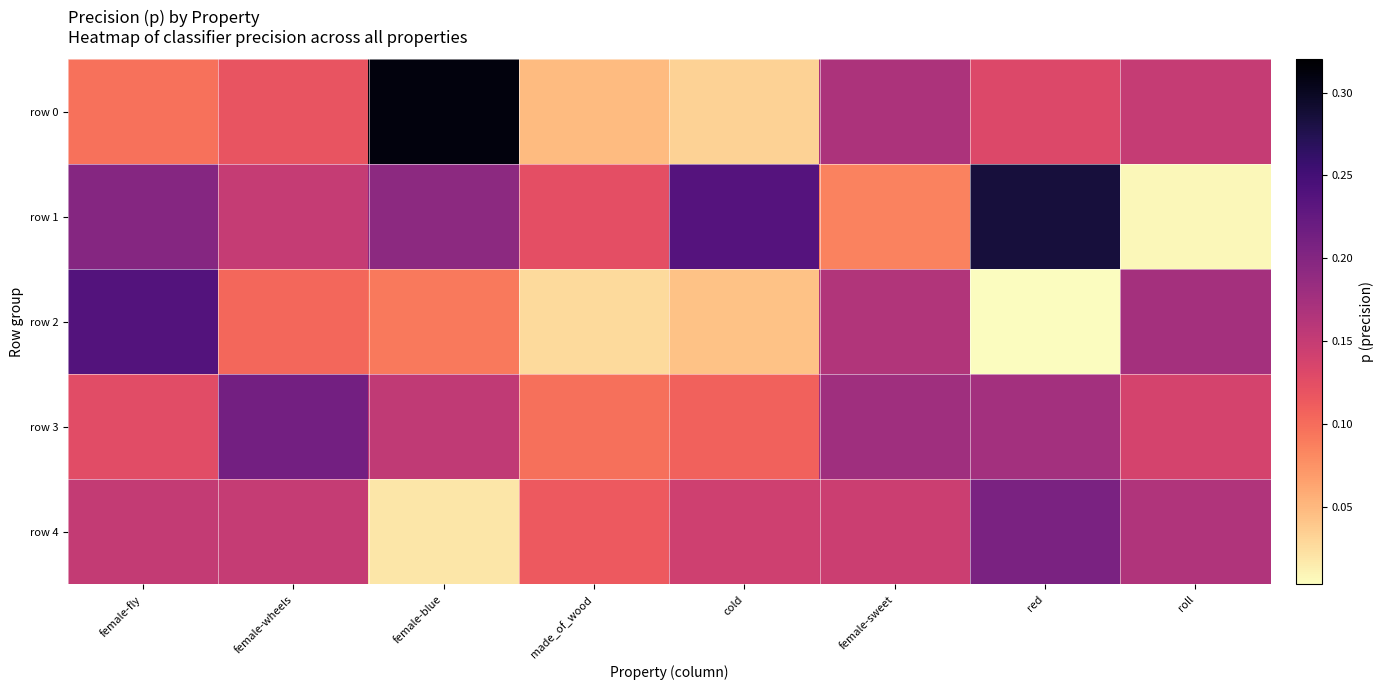

Which series changed the most between female-fly and roll?

row 1